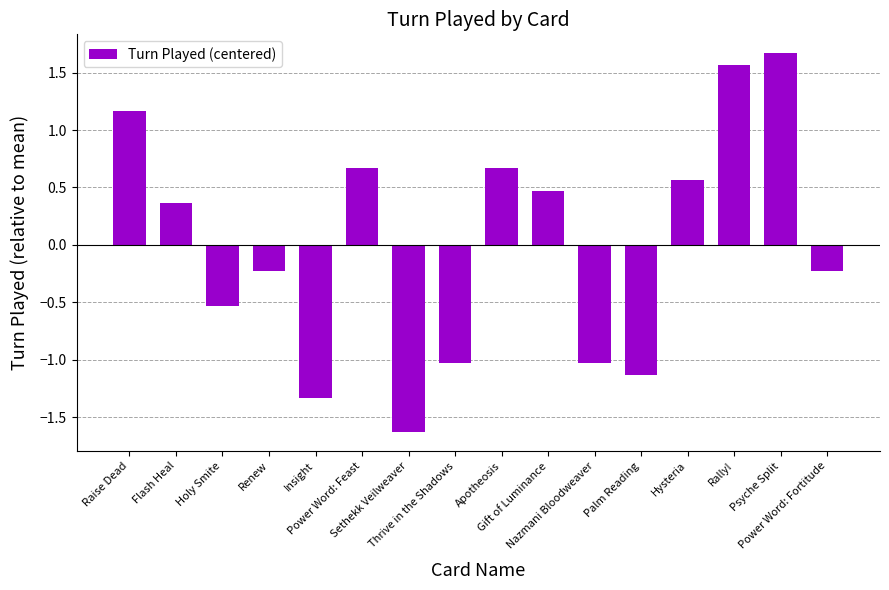

What position from the left is Hysteria?

13